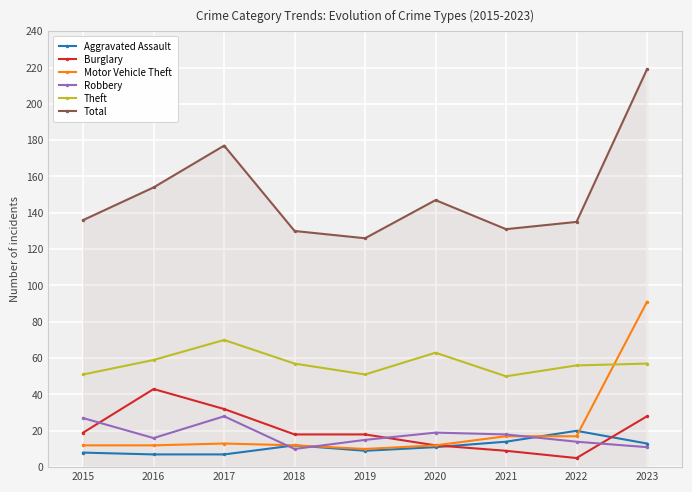

True or false: Burglary has more than 2 points higher than both neighbors.

False